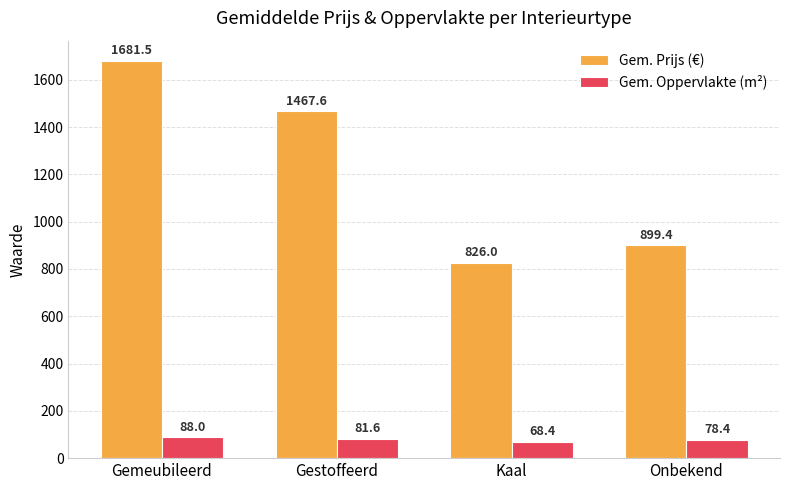

List the labels in order of Gem. Prijs (€) value, largest first.

Gemeubileerd, Gestoffeerd, Onbekend, Kaal